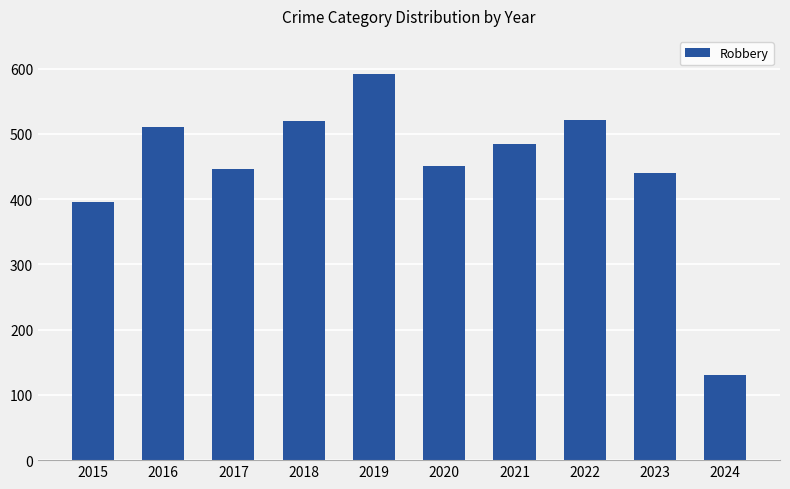

Count the number of categories in the chart.

10